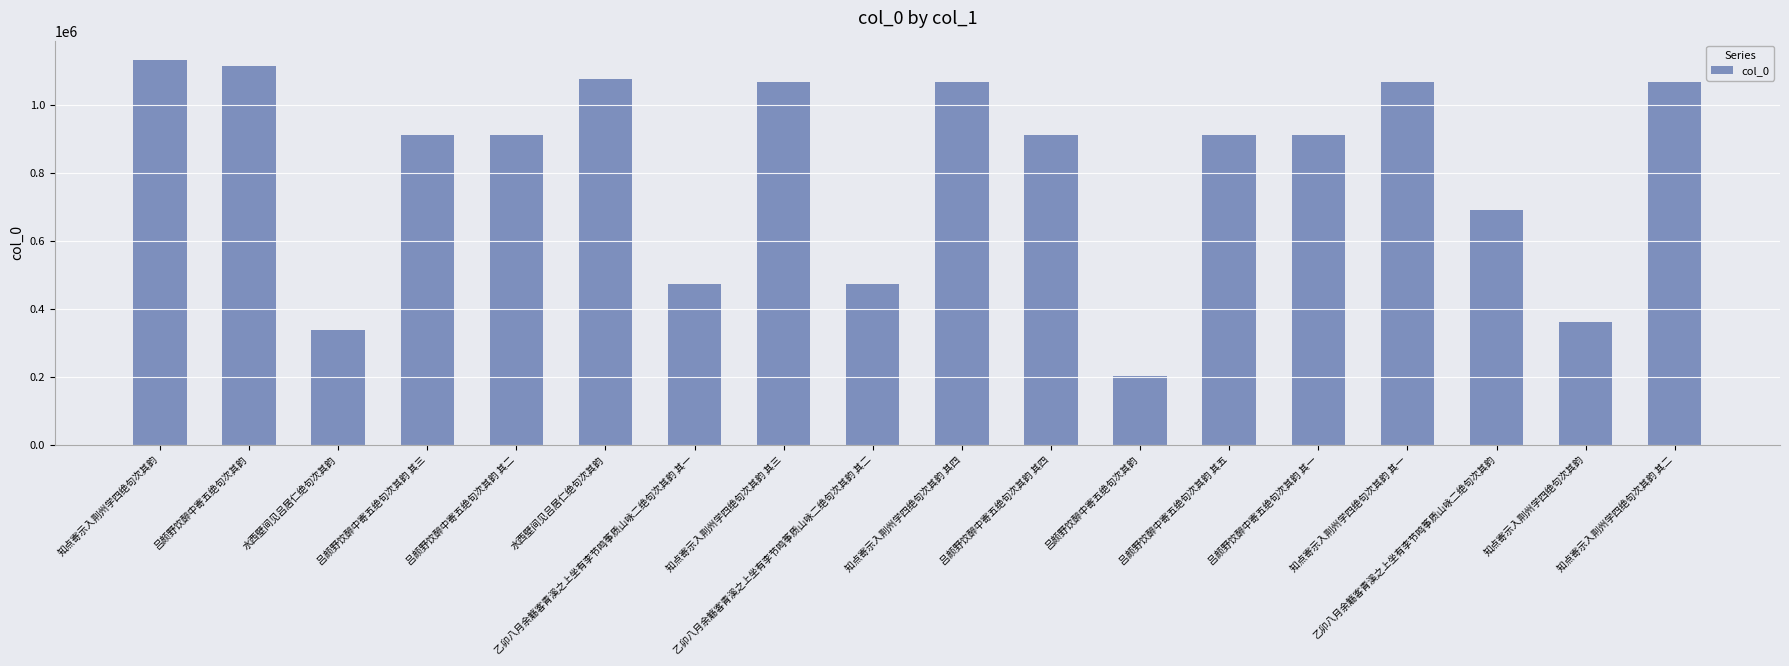

Between 乙卯八月余觞客青溪之上坐有李节鸣筝质山咏二绝句次其韵 其二 and 吕颜野饮醉中寄五绝句次其韵 其三, which is larger?

吕颜野饮醉中寄五绝句次其韵 其三